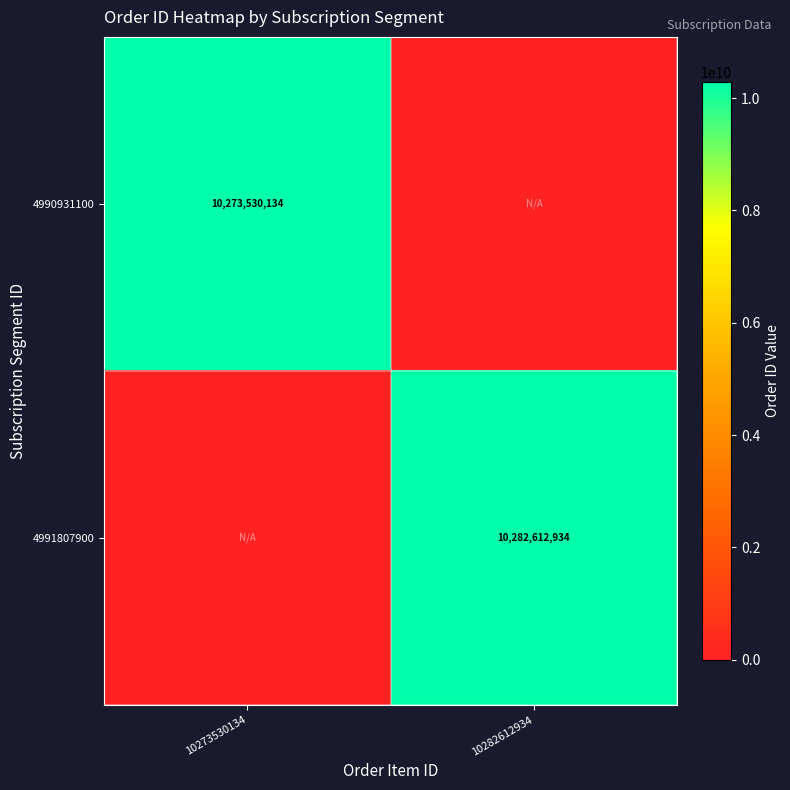

Is the value of 4991807900 at 10282612934 greater than the value of 4990931100 at 10273530134?

Yes